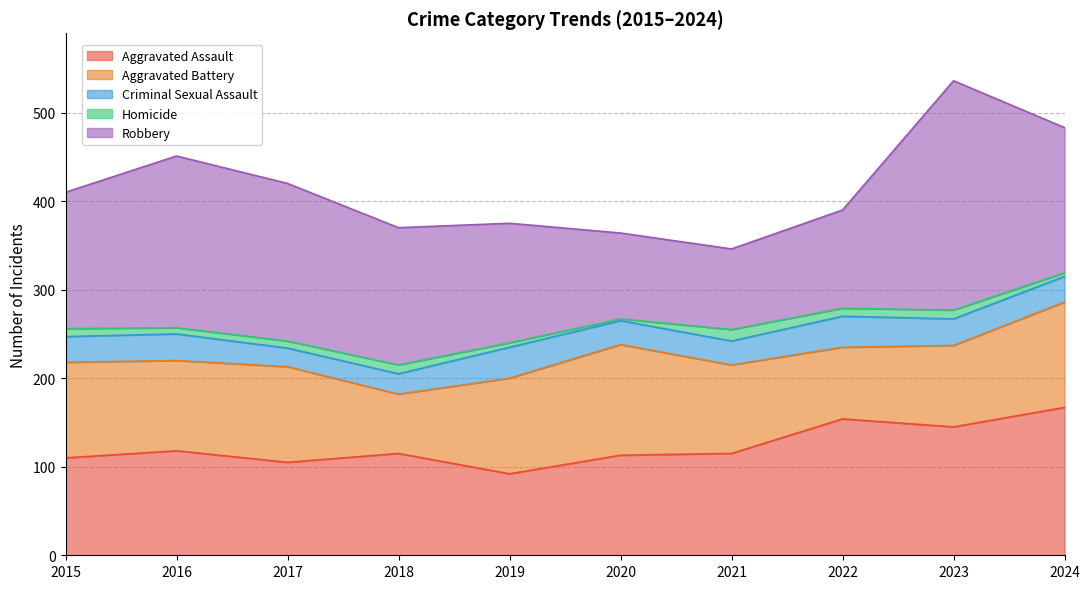

Where does the Aggravated Battery series first go above 108?

2020